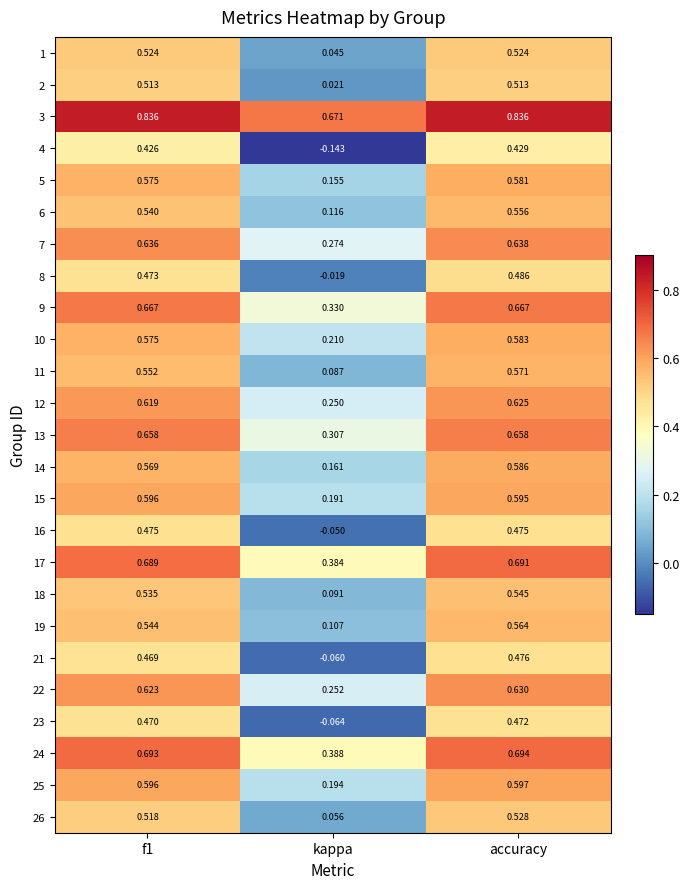

Is the value of 4 at accuracy greater than the value of 12 at kappa?

Yes